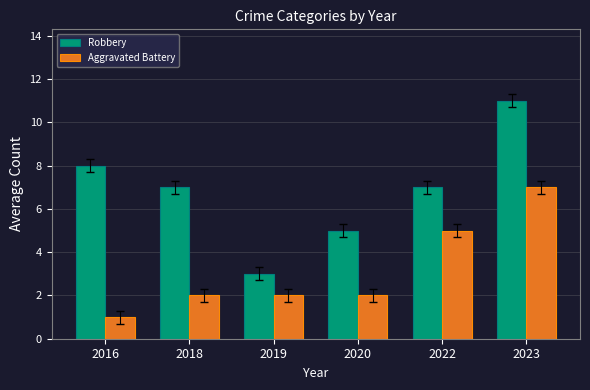

At how many categories does at least one series exceed 4?

5